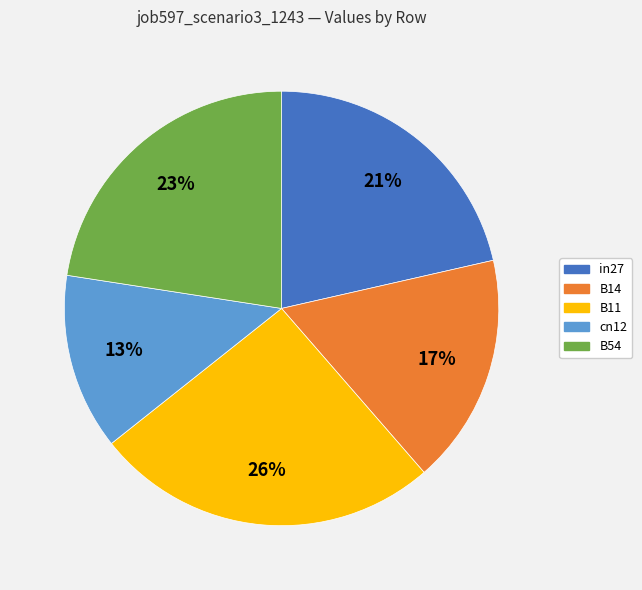

To the nearest percent, what percentage of the pie is B54?

23%